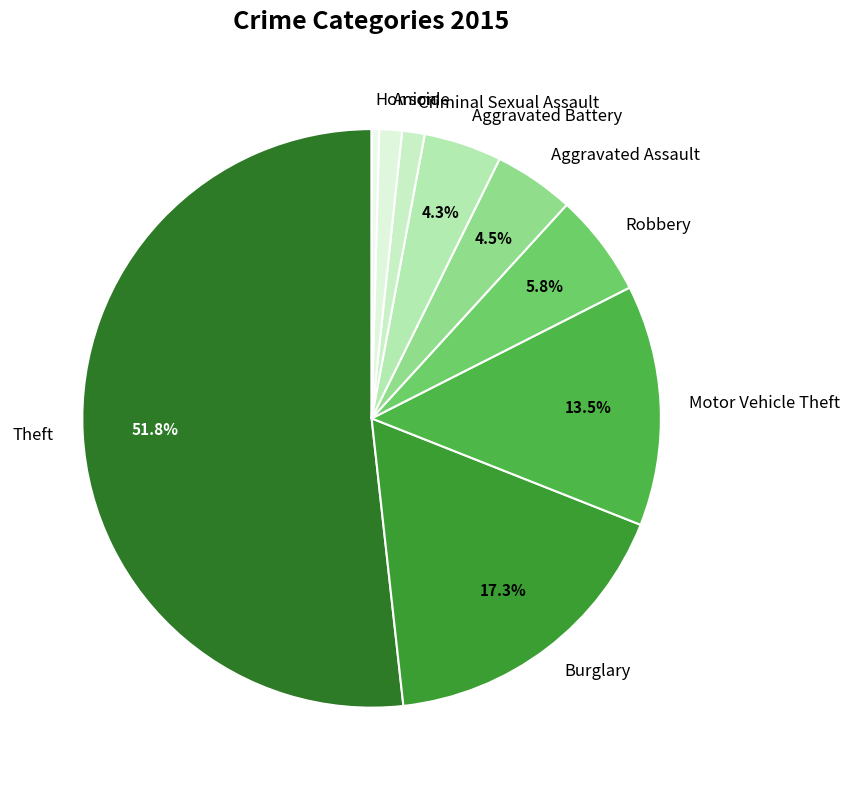

Is there any slice that represents more than half of the pie?

Yes